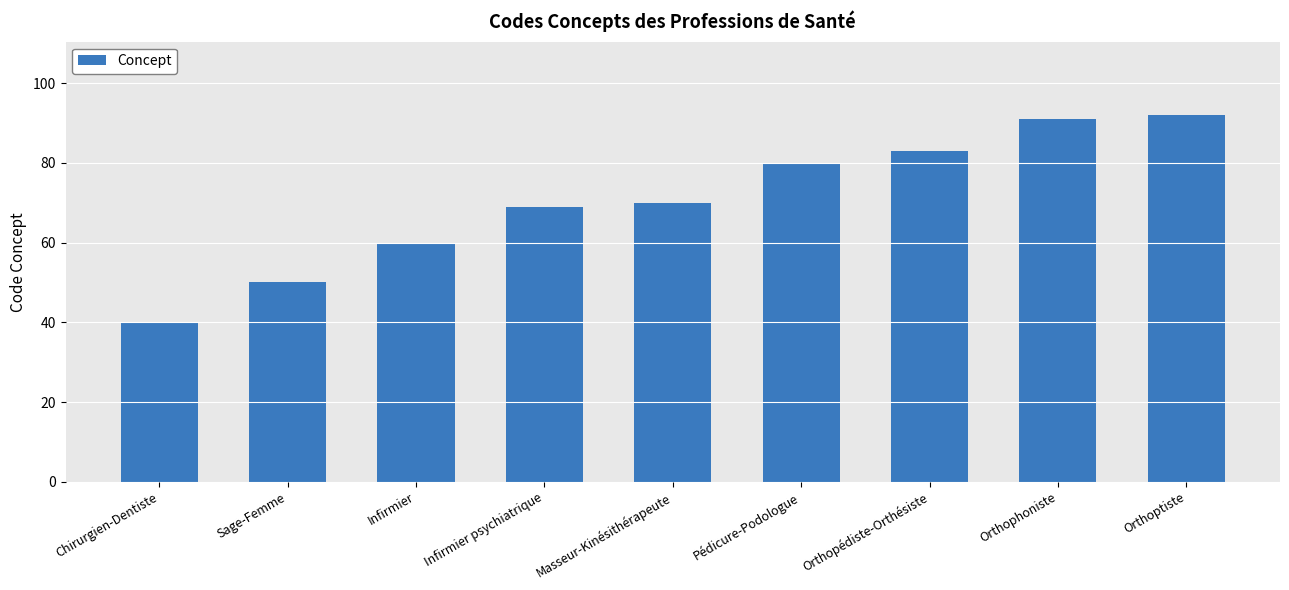

How many data points does each series have?

9